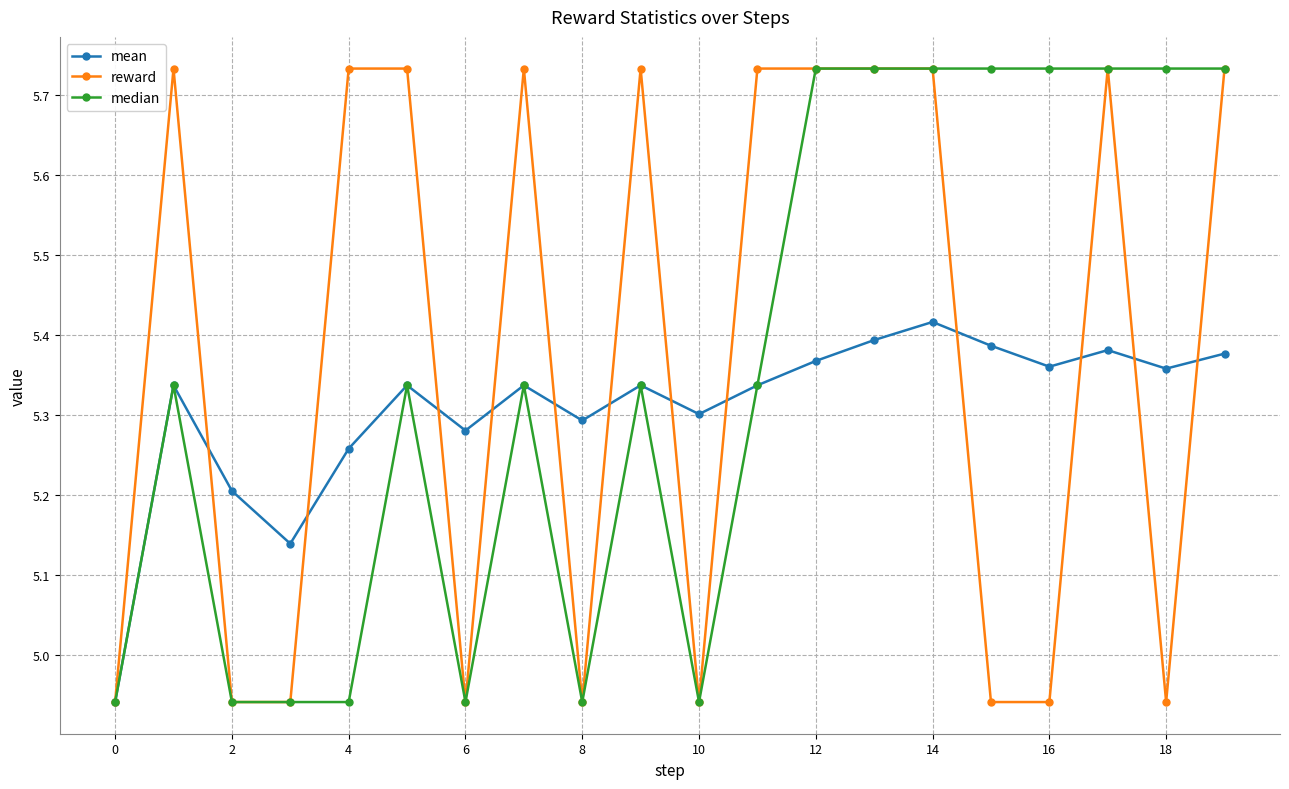

At how many categories does at least one series exceed 5?

19